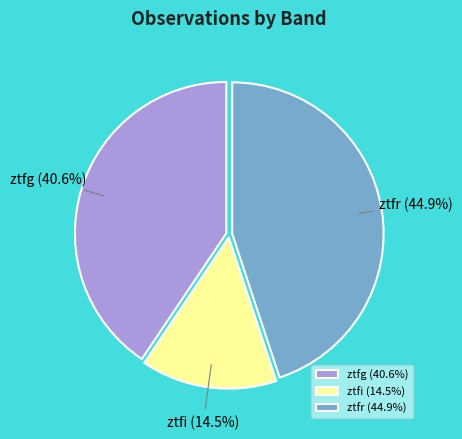

What portion of the pie excludes ztfr?

55.1%